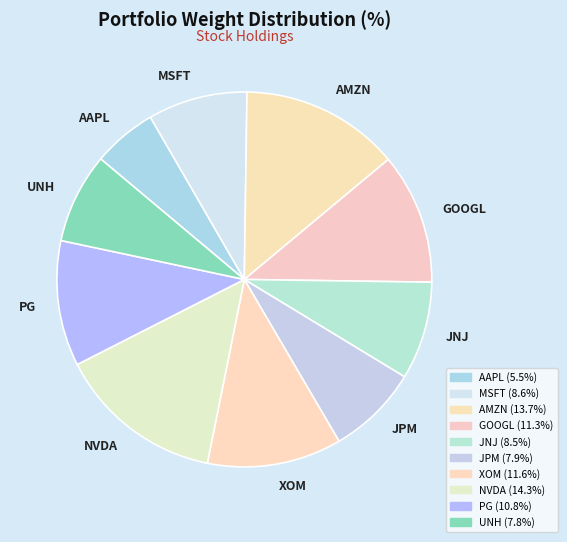

What is the total percentage of NVDA and JPM?

22.2%